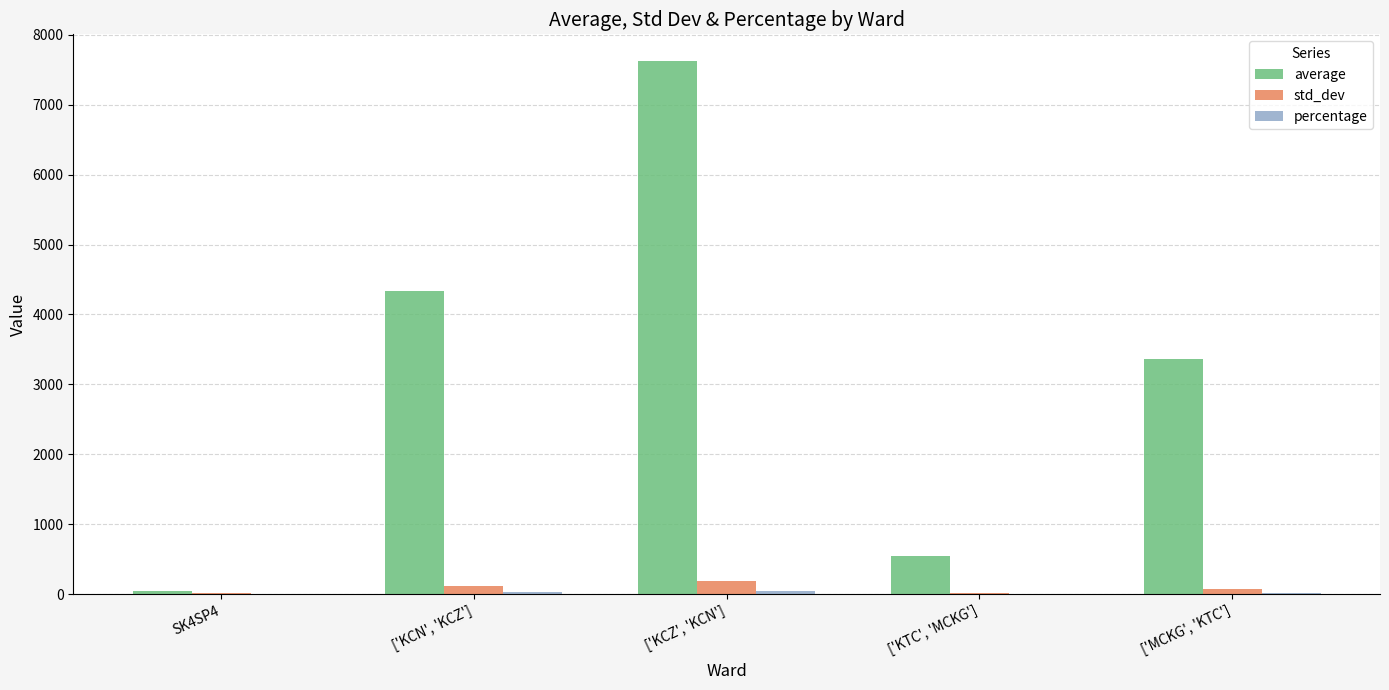

At which category is the sum across all series the highest?

['KCZ', 'KCN']